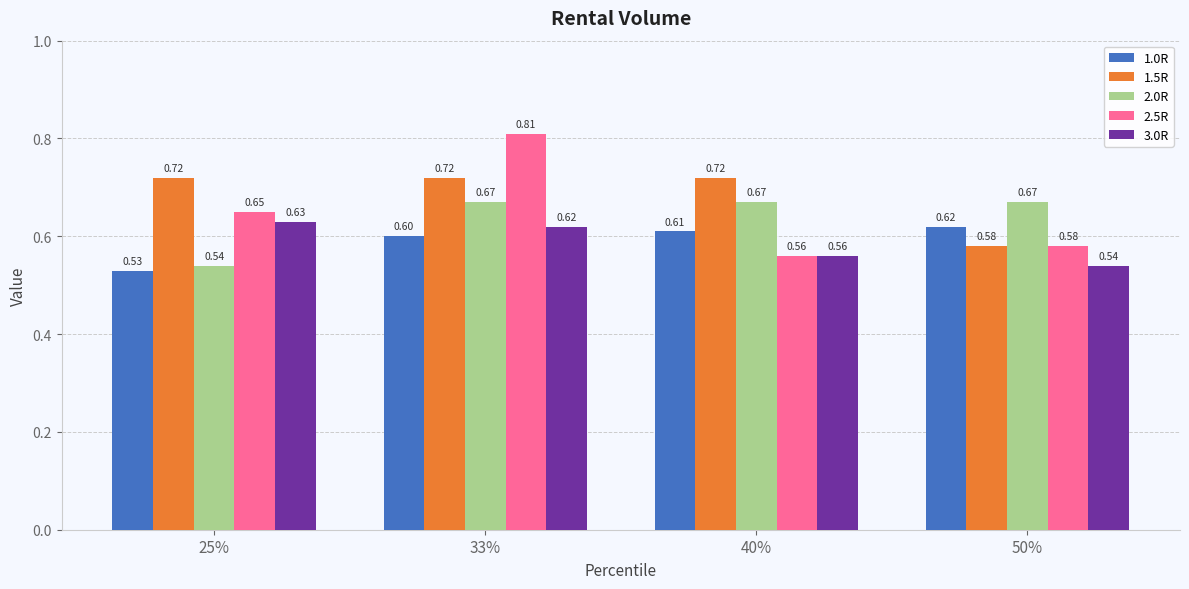

Rank the categories by 2.5R value from highest to lowest.

33%, 25%, 50%, 40%